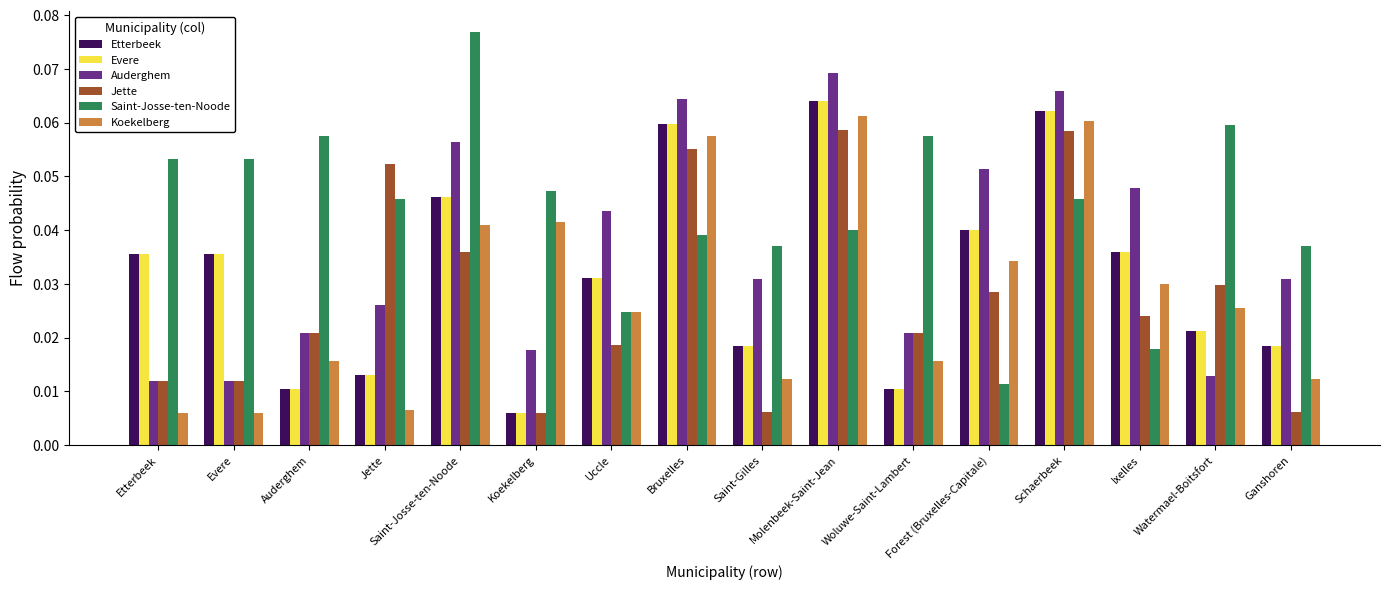

Which series has the largest total across all categories?

Saint-Josse-ten-Noode